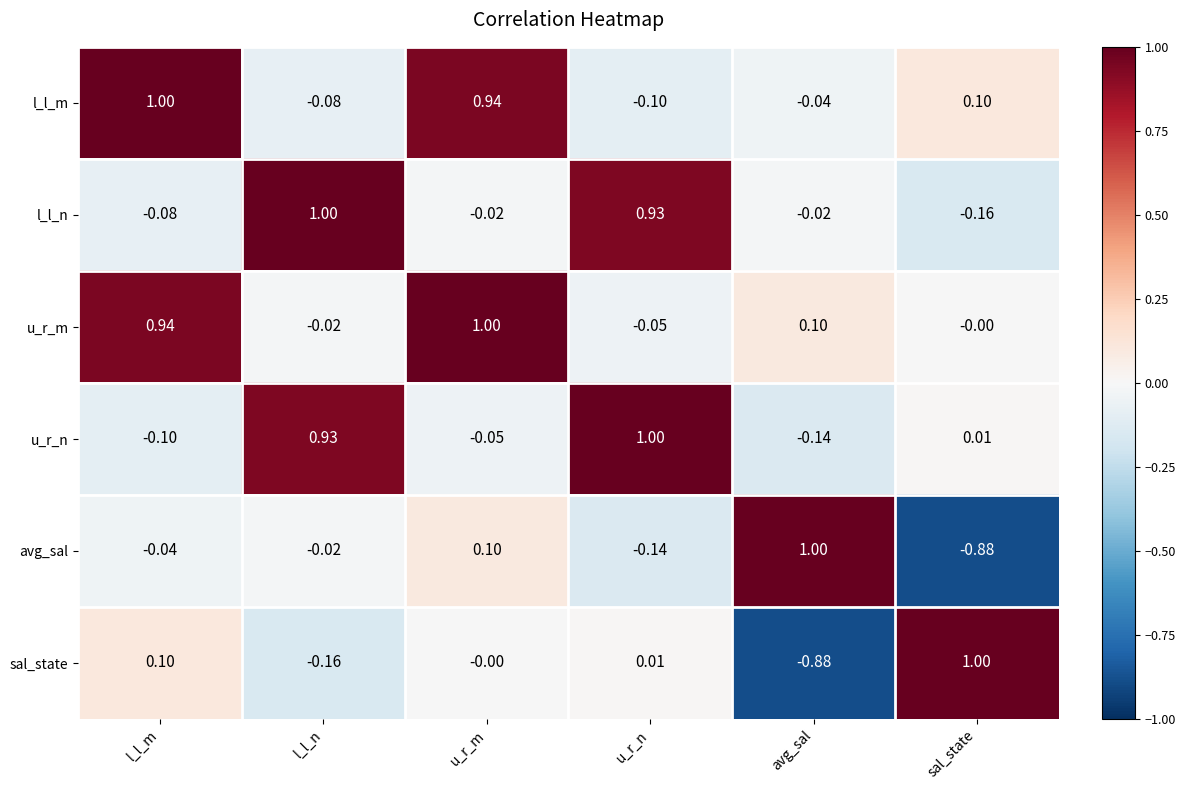

Between l_l_m and sal_state, which series saw the biggest shift?

u_r_m